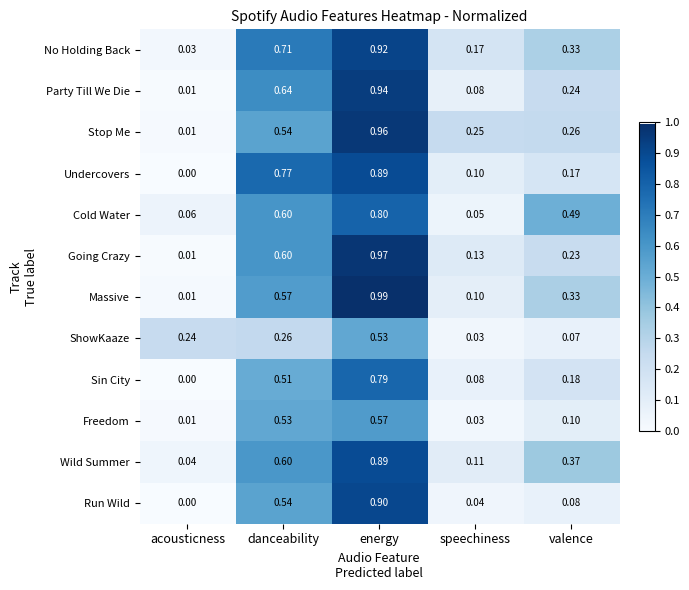

List the labels in order of Wild Summer value, largest first.

energy, danceability, valence, speechiness, acousticness